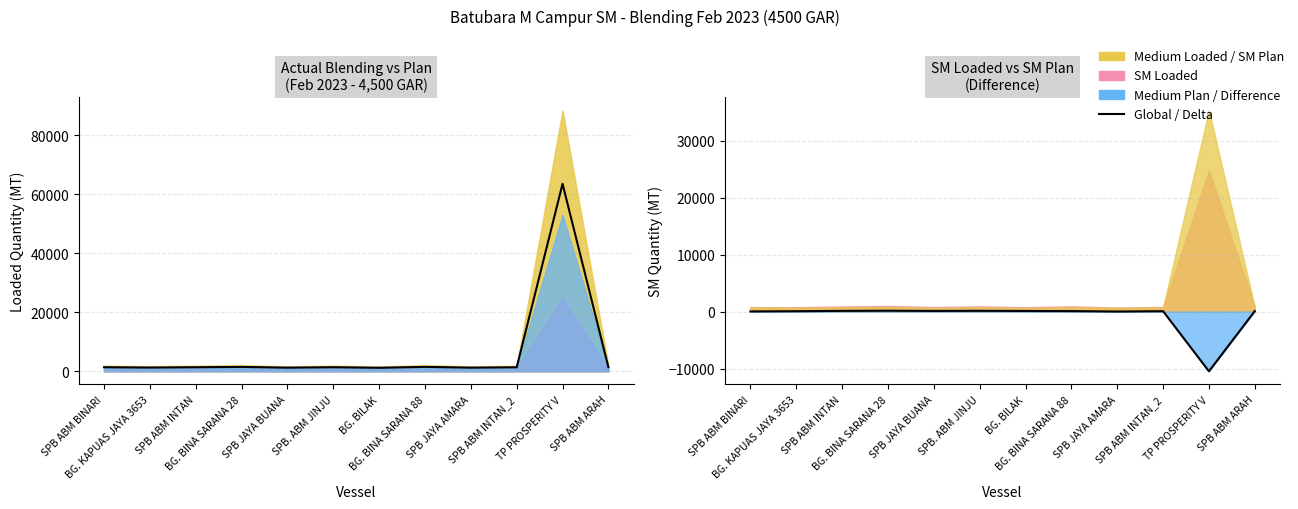

Which category has the lowest value in the B/L Qty (scaled) series?

BG. BILAK